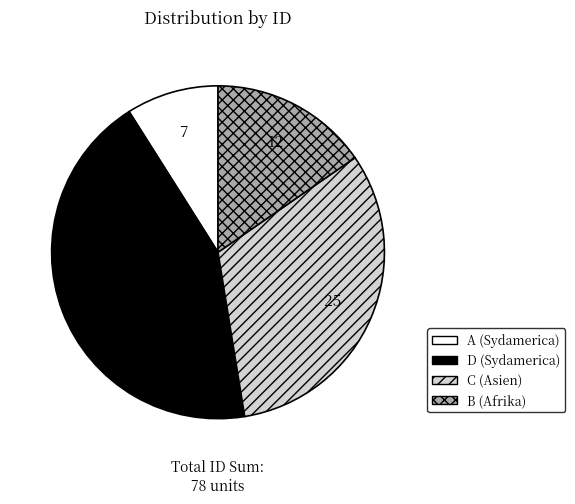

Which has a higher value, C or B?

C